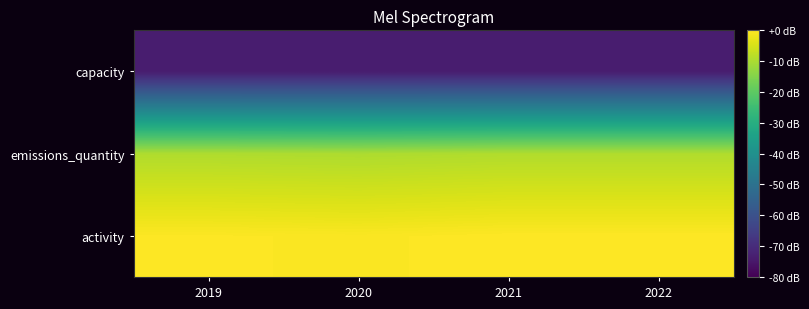

Which series changed the most between 2020 and 2021?

activity